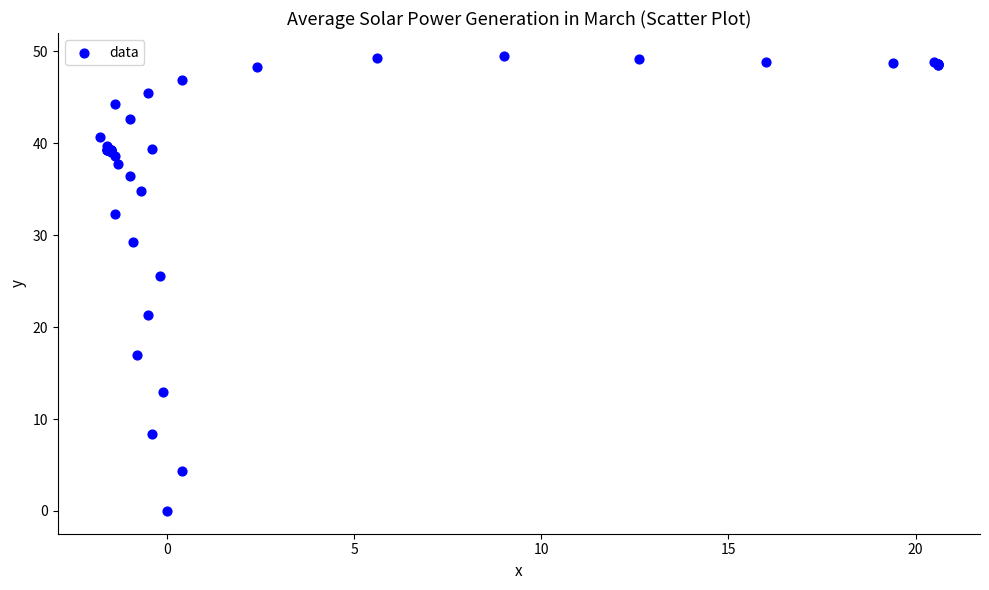

What Y value in the scatter plot is closest to 24?

25.6